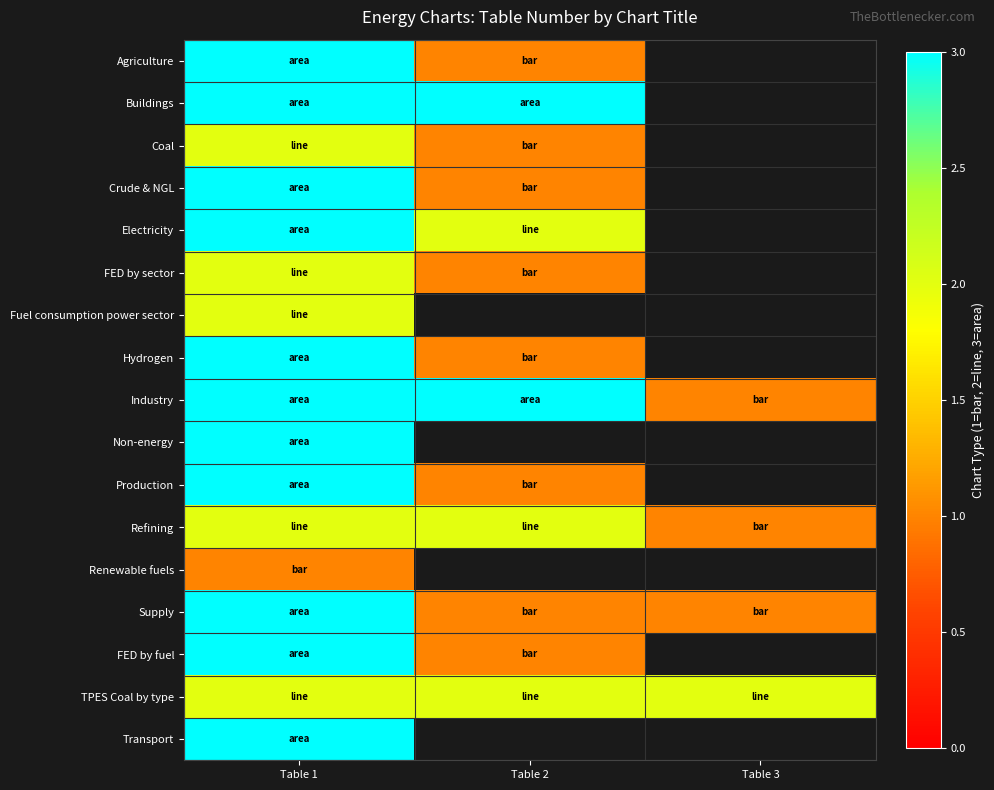

The value of Fuel consumption power sector at Table 1 is 2.0. True or false?

True